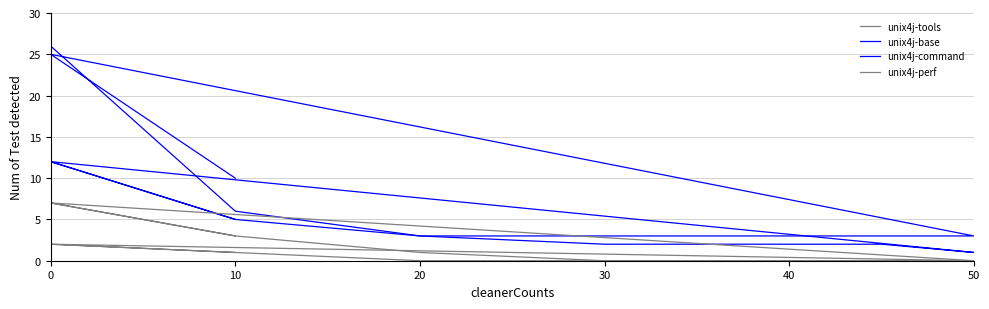

Rank the series by their average value, from highest to lowest.

unix4j-command, unix4j-base, unix4j-perf, unix4j-tools